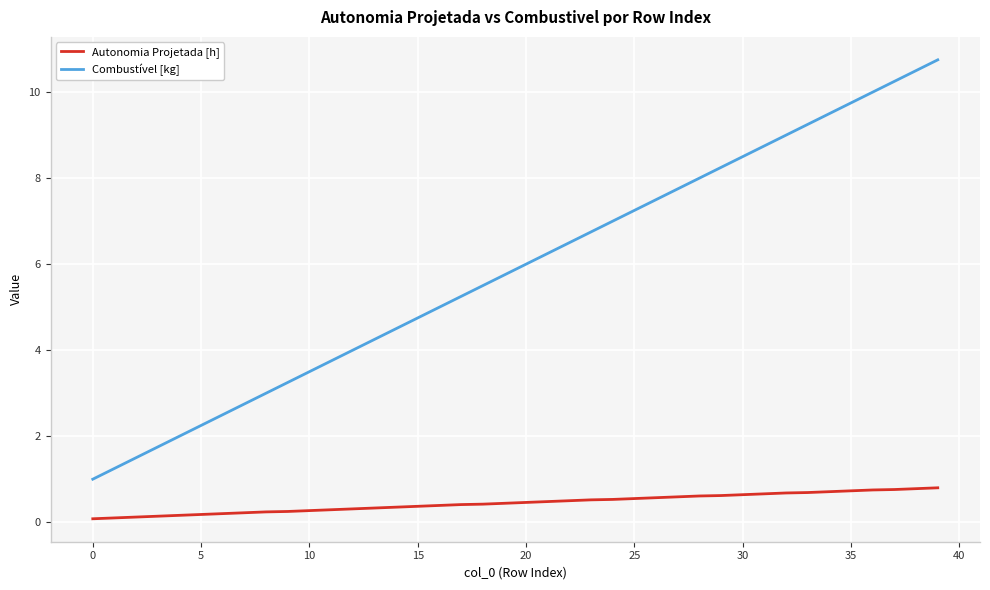

Rank the series by their average value, from highest to lowest.

Combustível [kg], Autonomia Projetada [h]